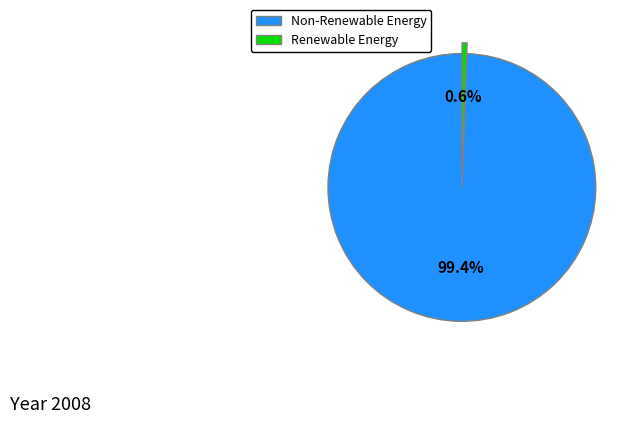

Is there any slice that represents more than half of the pie?

Yes